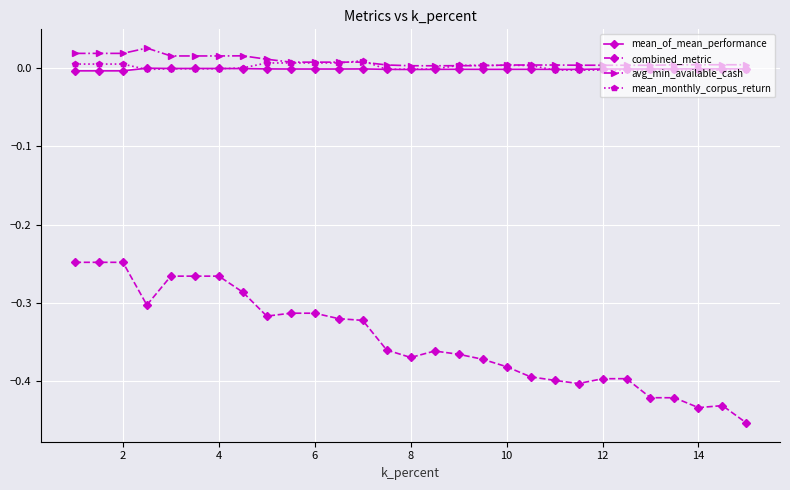

True or false: combined_metric has more than 1 interior local peaks.

True